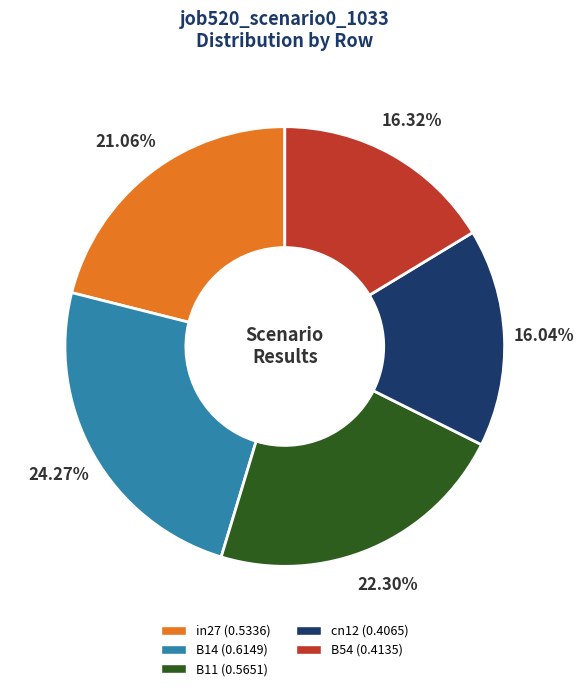

Does B14 account for over 50% of the chart?

No